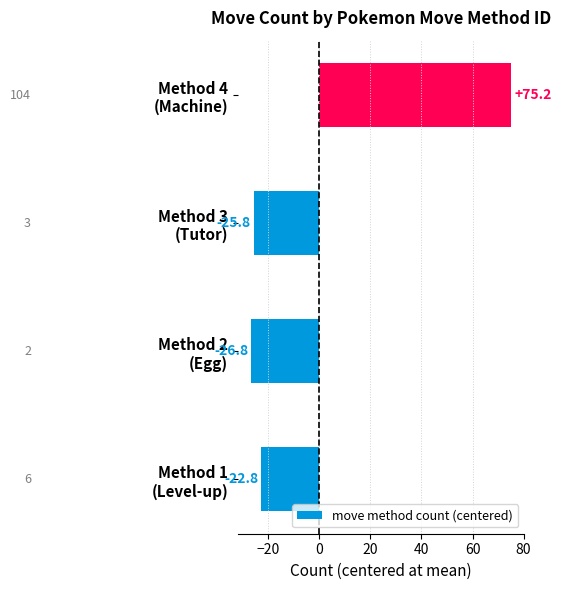

How many distinct data groups are displayed?

1